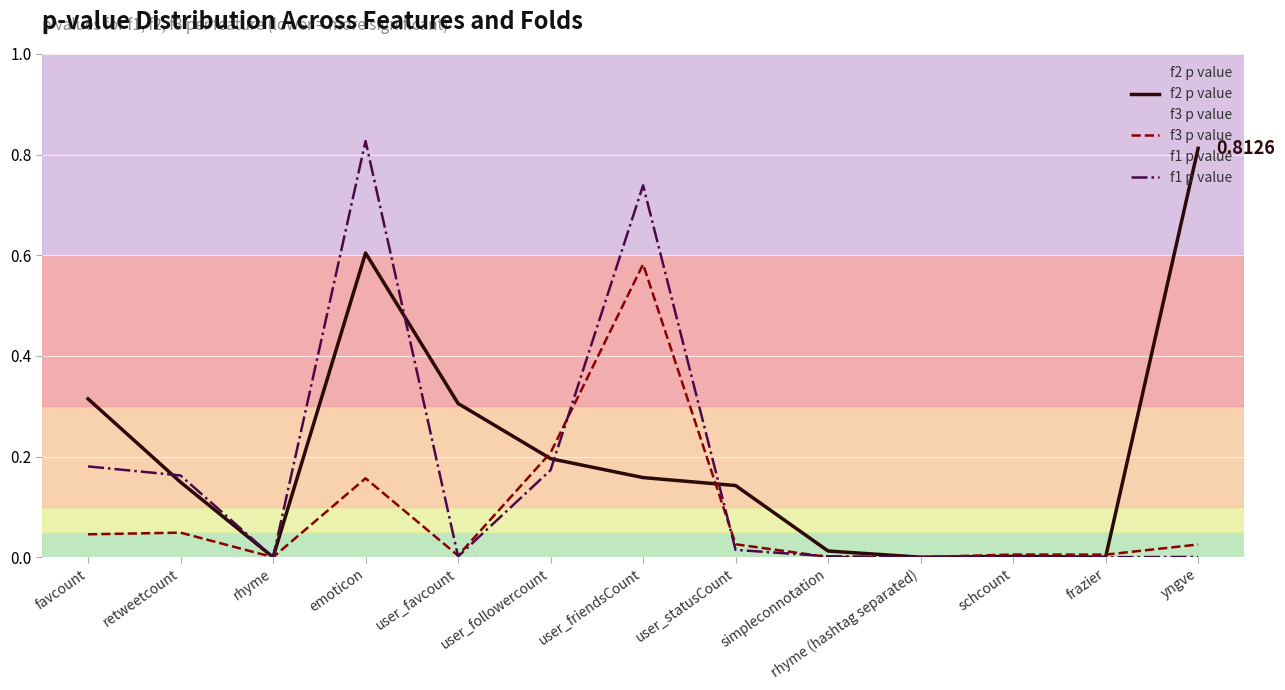

Which series changed the most between user_friendsCount and yngve?

f1 p value